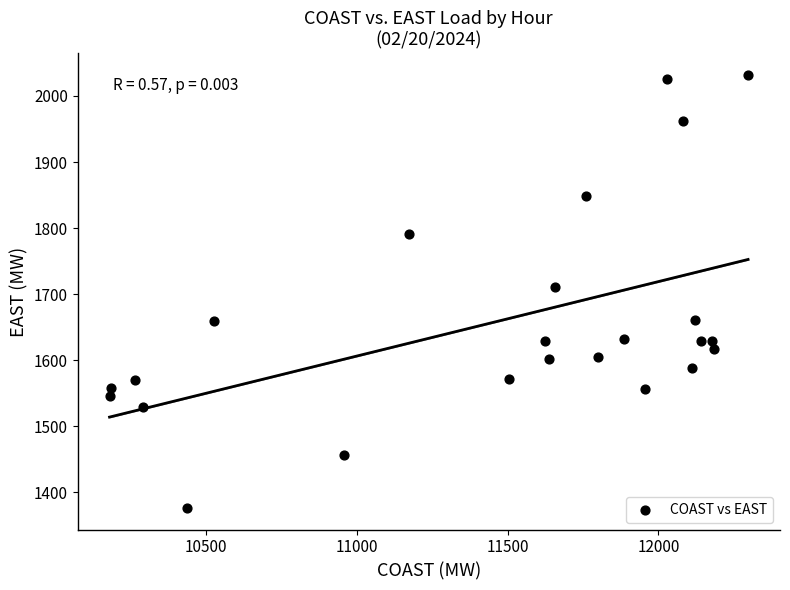

What Y value in the scatter plot is closest to 1704?

1711.3